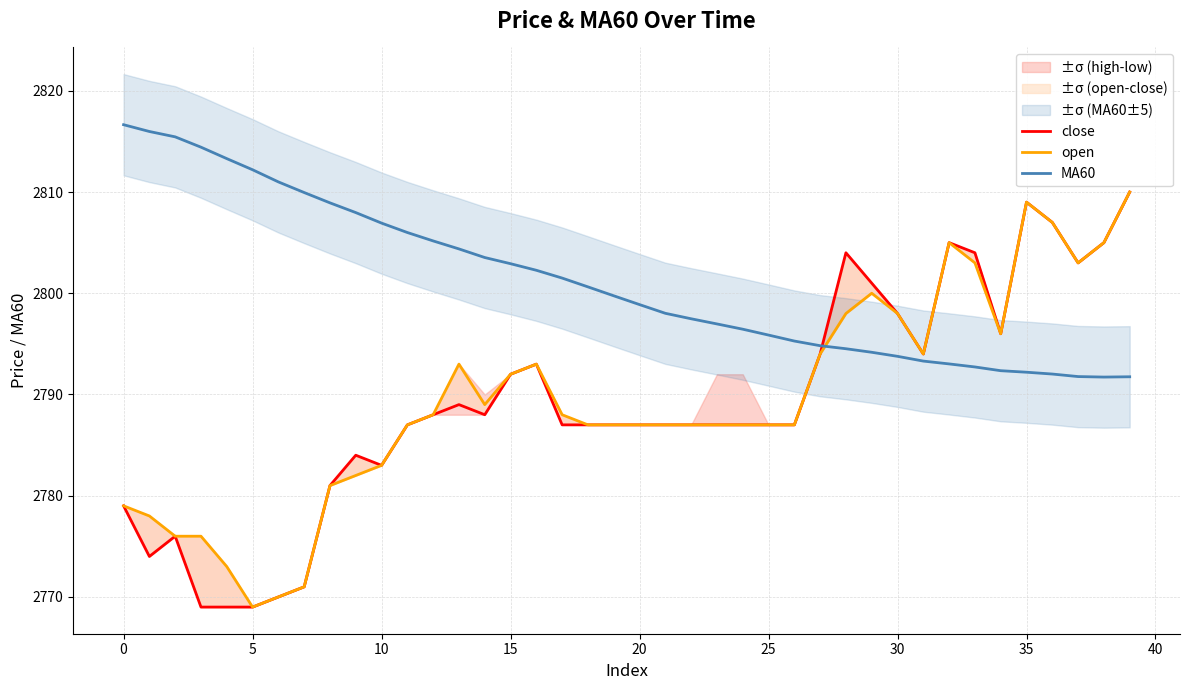

Is it true that MA60 equals 2806.0 at 11?

True